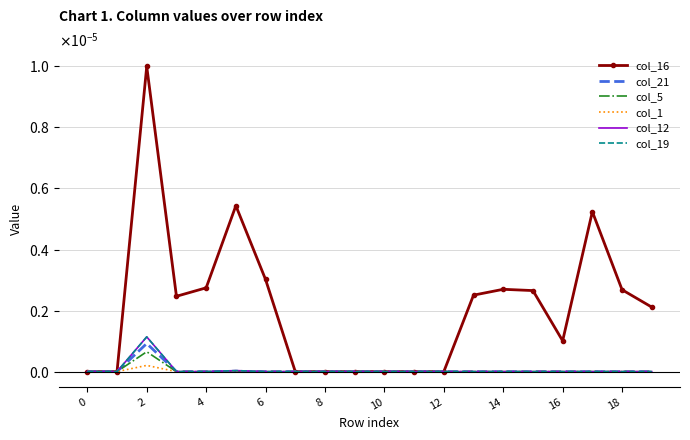

How many col_1 values are between 0 and 1?

20